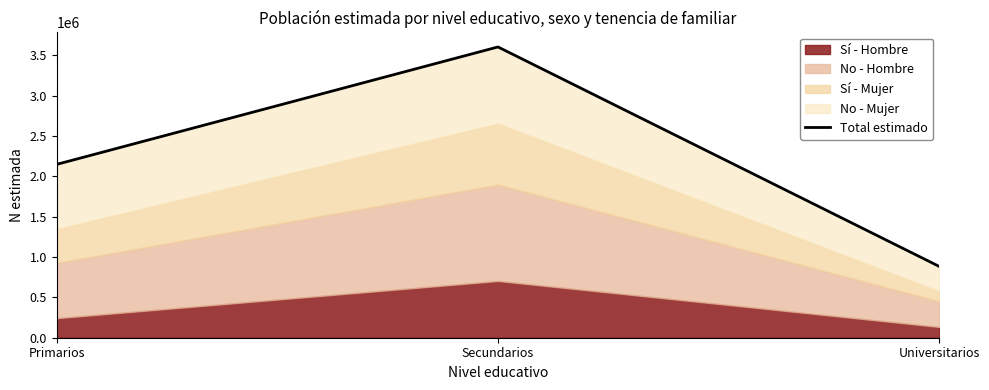

What is the change in value from Secundarios to Universitarios?

-2719383